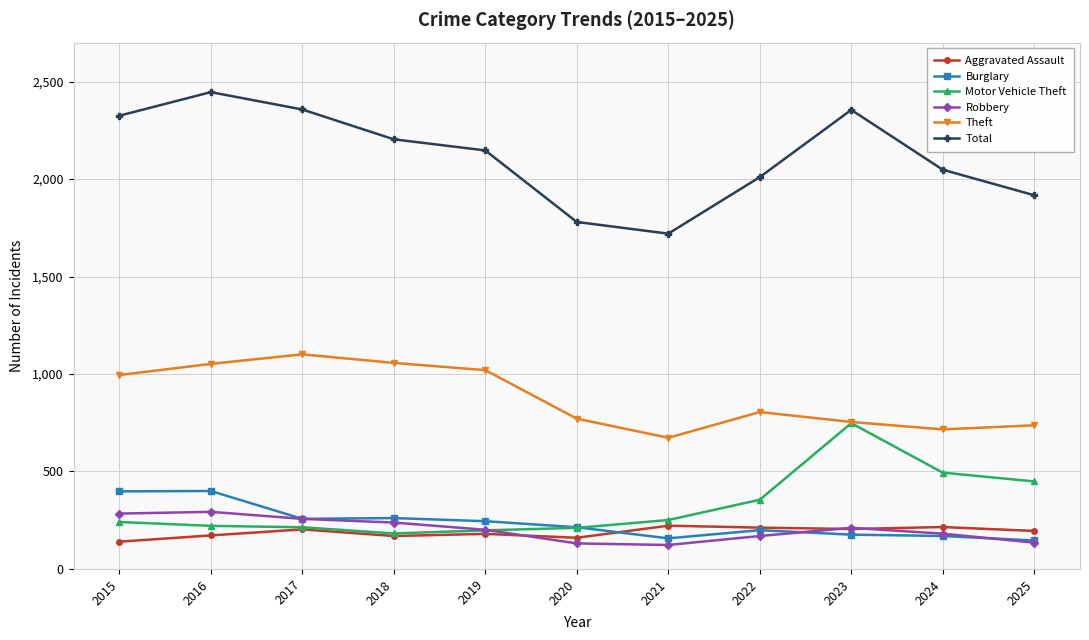

How many lines are shown in the chart?

6